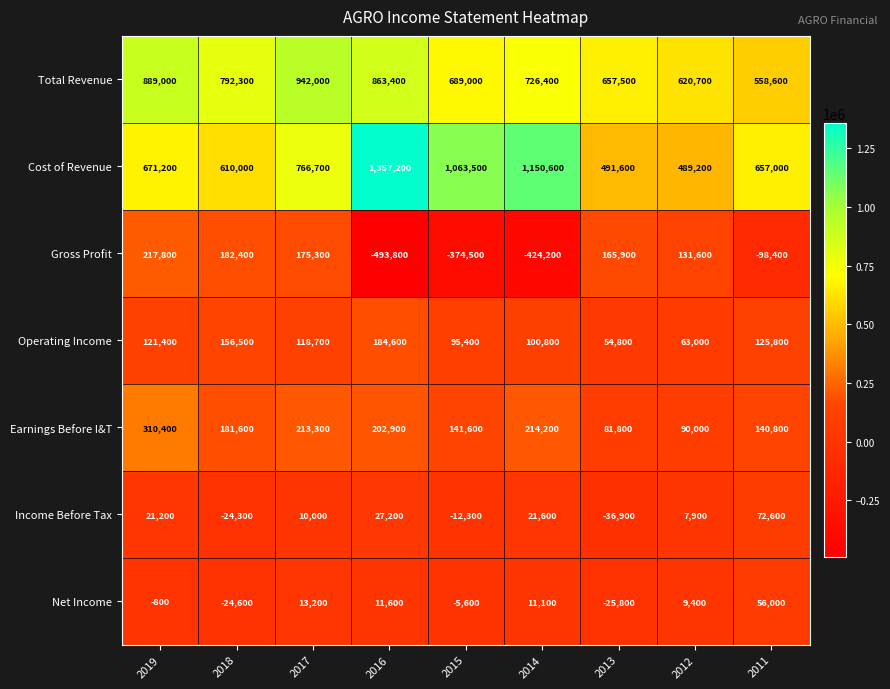

How many values in the Net Income series are below 9400?

4